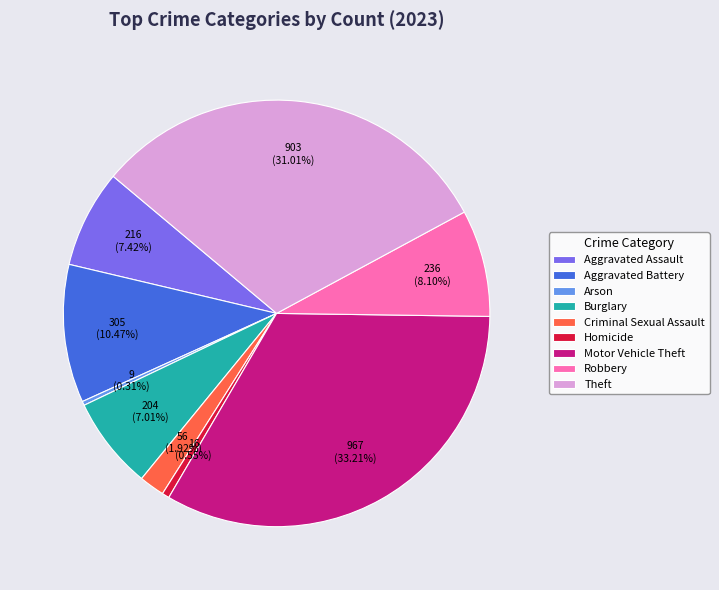

The Criminal Sexual Assault slice represents 11% of the pie. True or false?

False